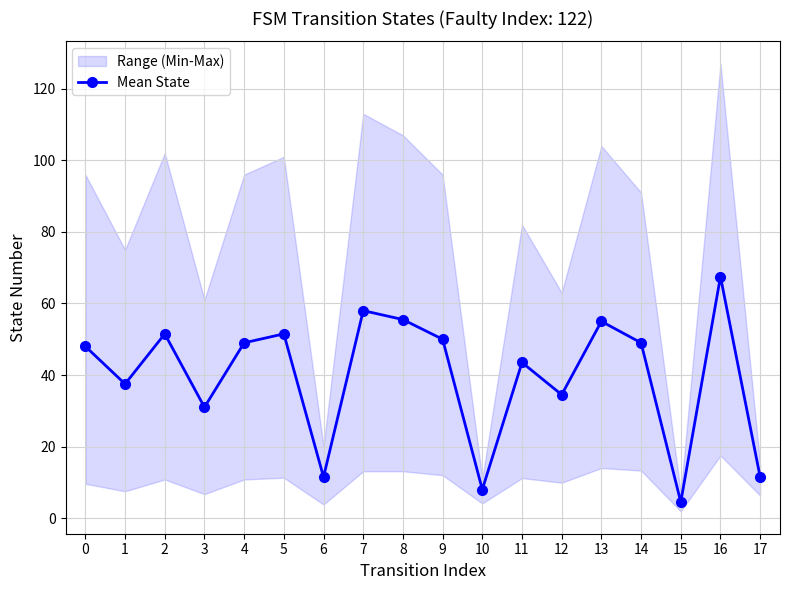

How many interior local valleys does the Mean State series have?

6